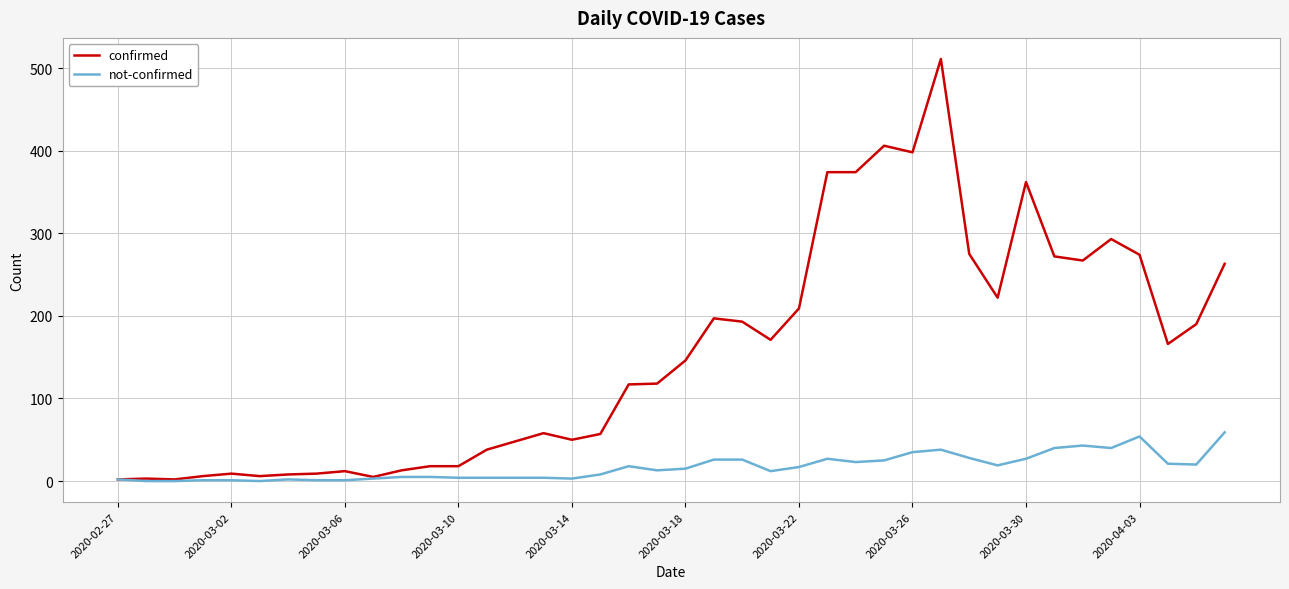

Which series has the largest total across all categories?

confirmed